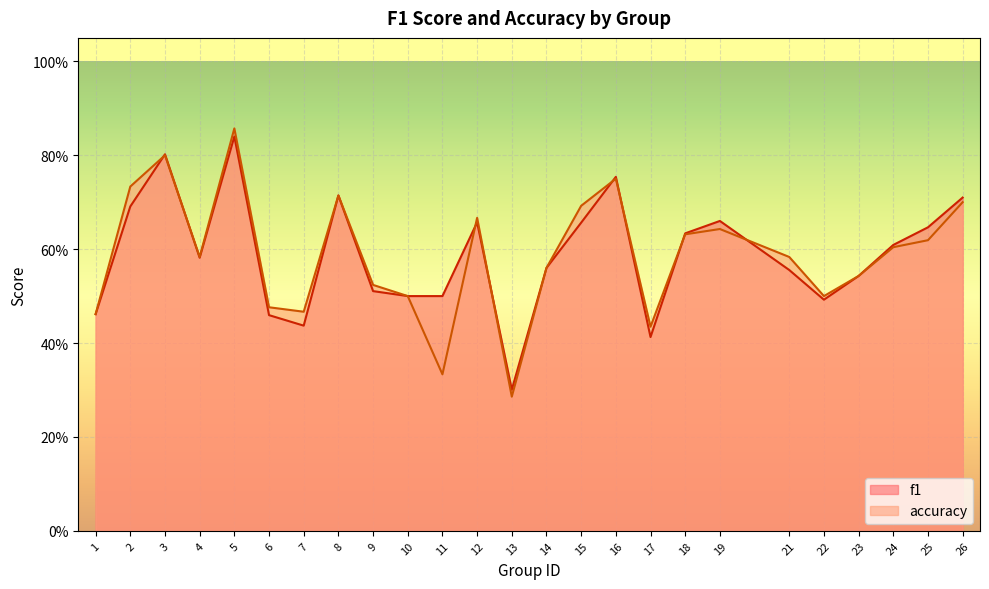

What is the difference between the second highest and minimum values in the accuracy series?

0.5